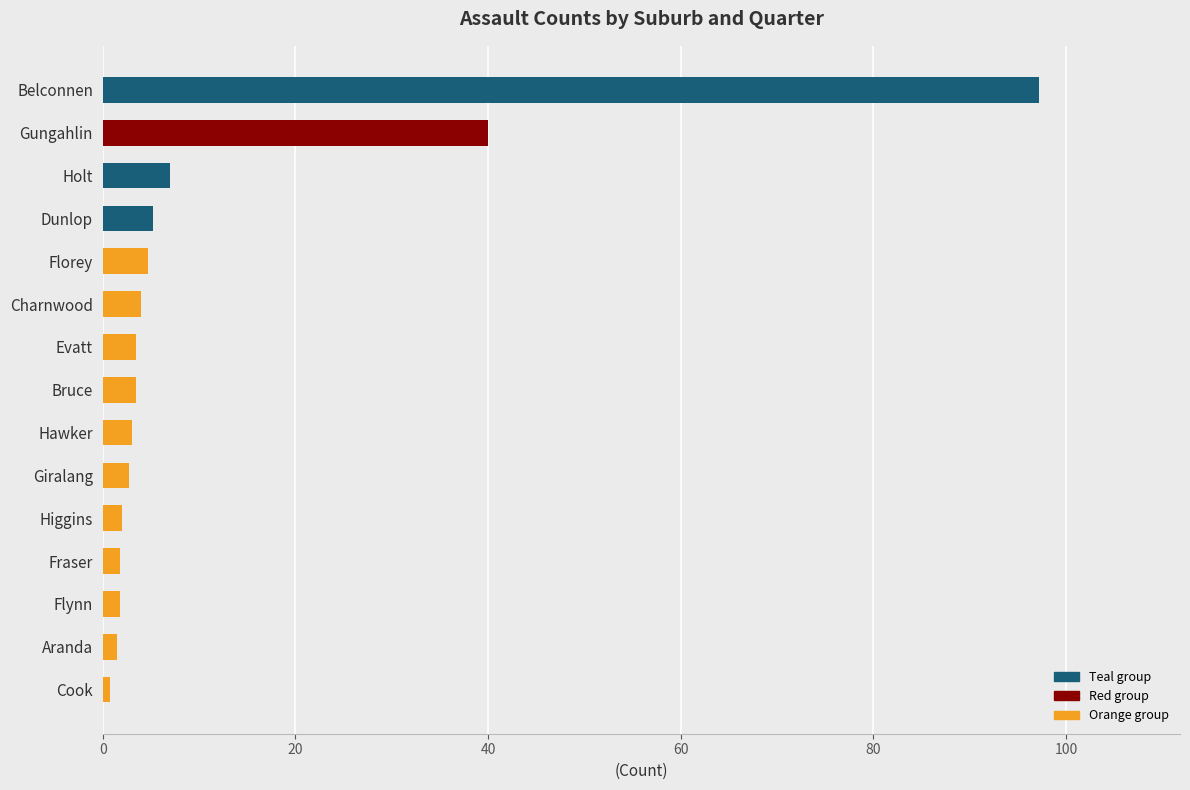

Which has a higher value, Cook or Gungahlin?

Gungahlin